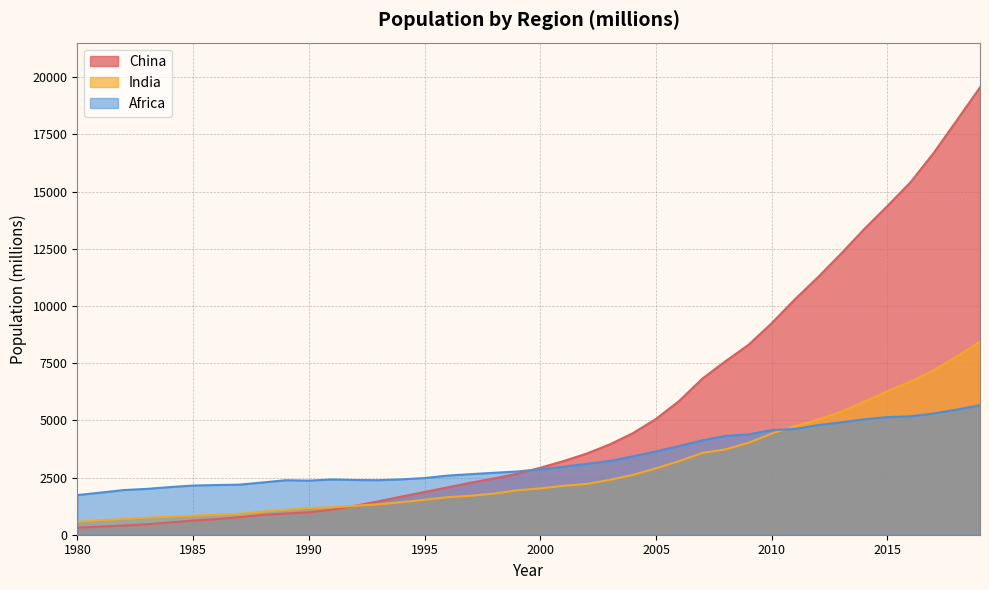

At which label does China first exceed 2929?

2000